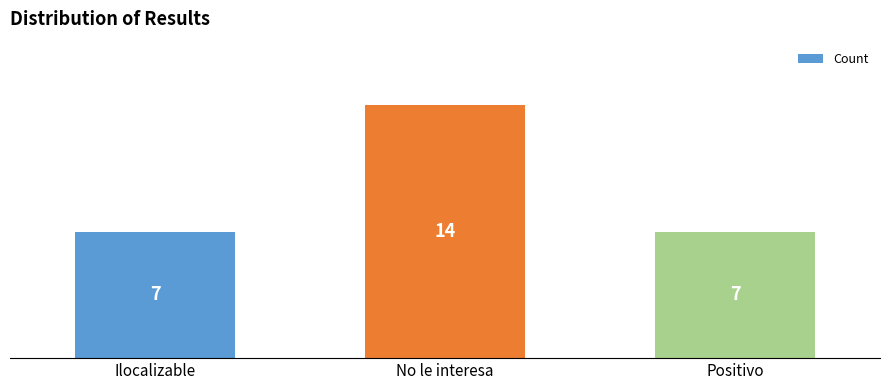

True or false: the data shows 5 at Positivo.

False